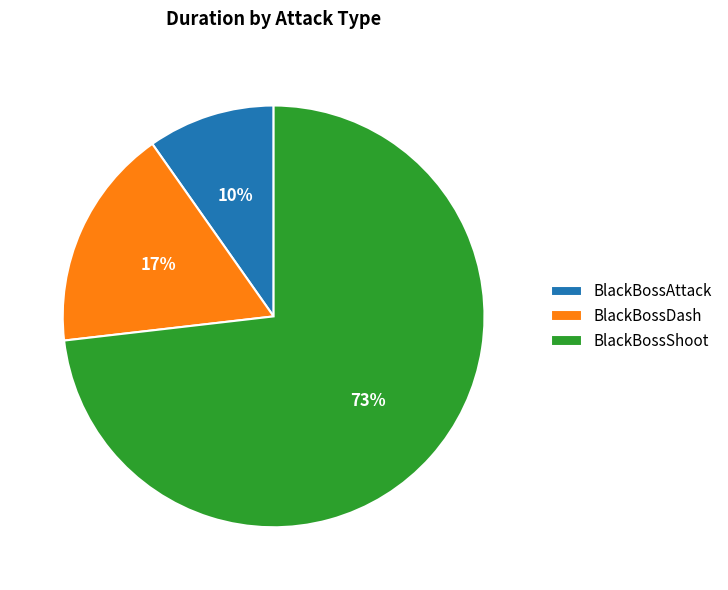

How many slices are in this pie chart?

3